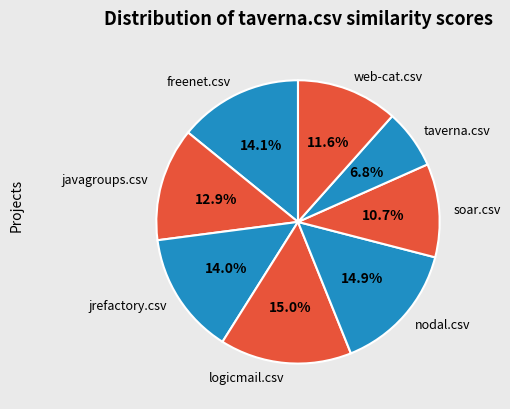

The web-cat.csv slice represents 12% of the pie. True or false?

True